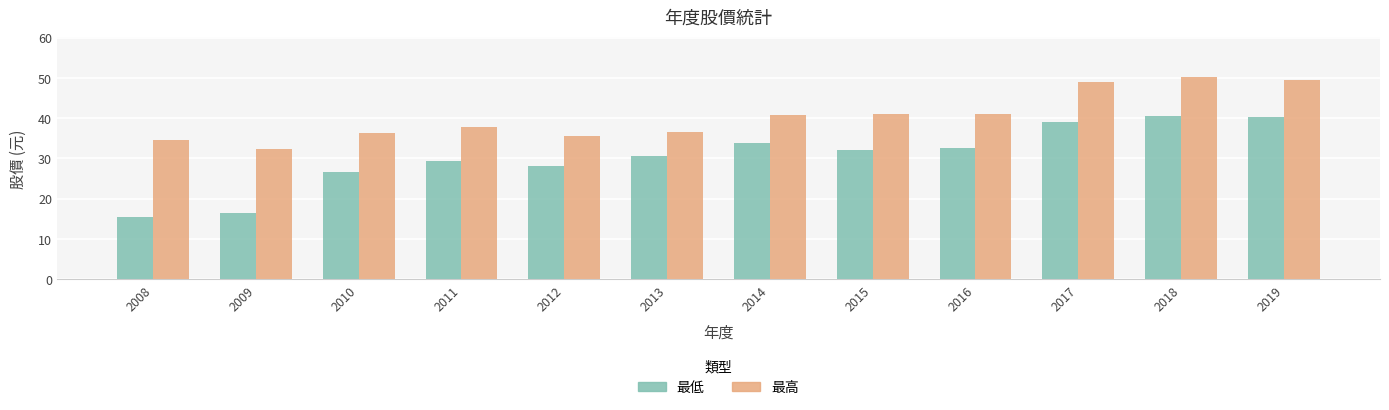

What is the sum of all 最低 values?

365.3